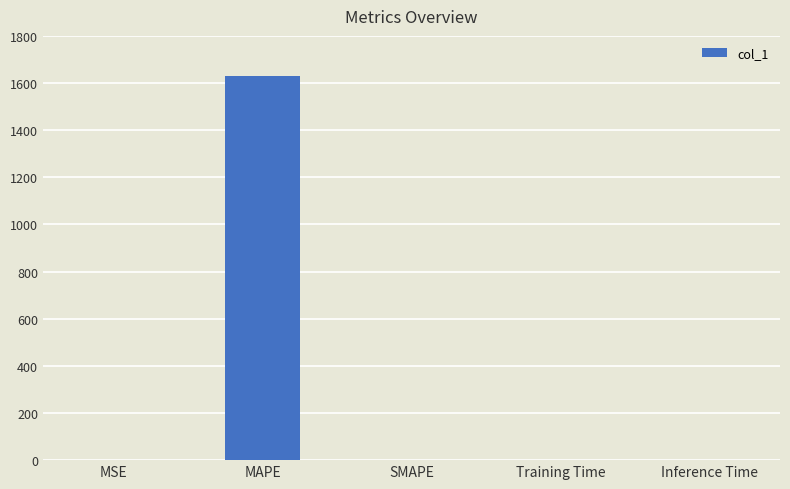

Are the bars horizontal?

No